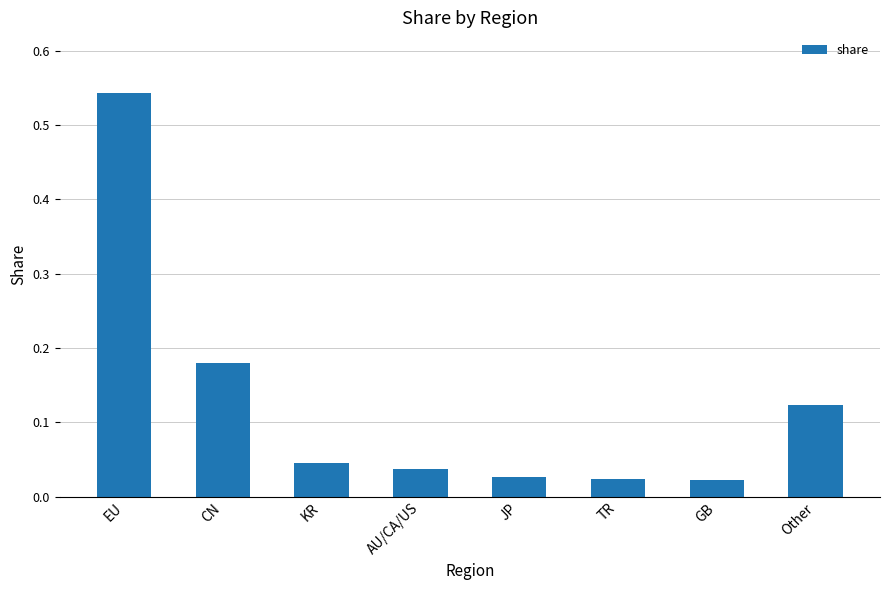

Is it true that the value at EU is 0.8?

False